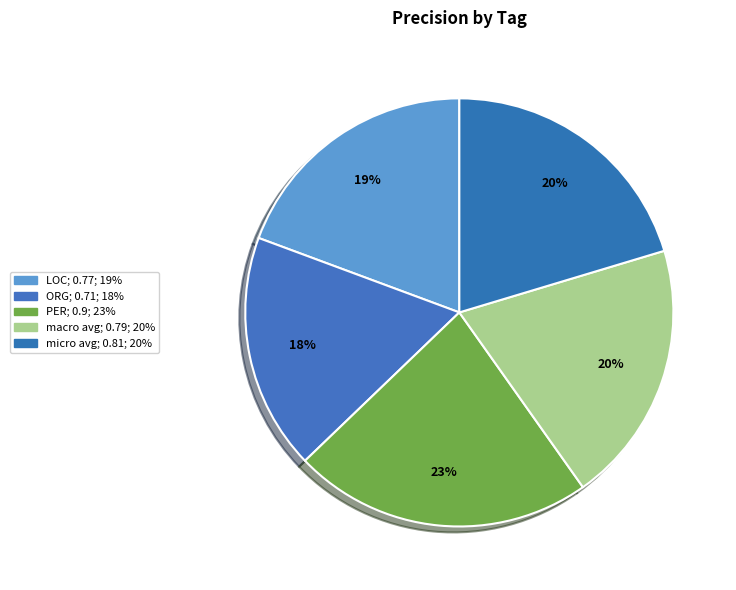

True or false: ORG accounts for 28% of the total.

False